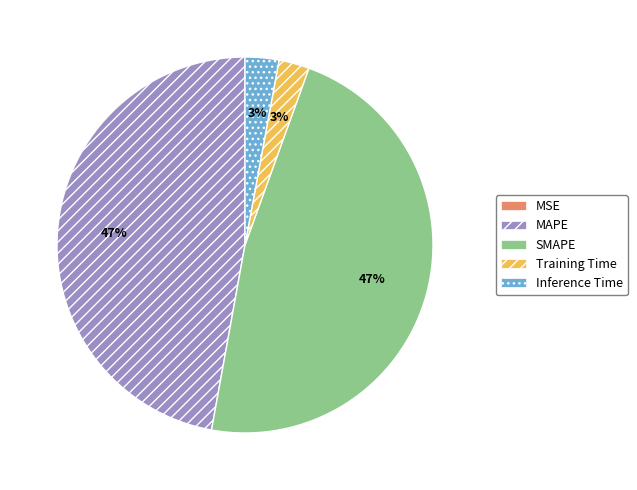

To the nearest percent, what is the difference between the largest and smallest slice percentages?

47%